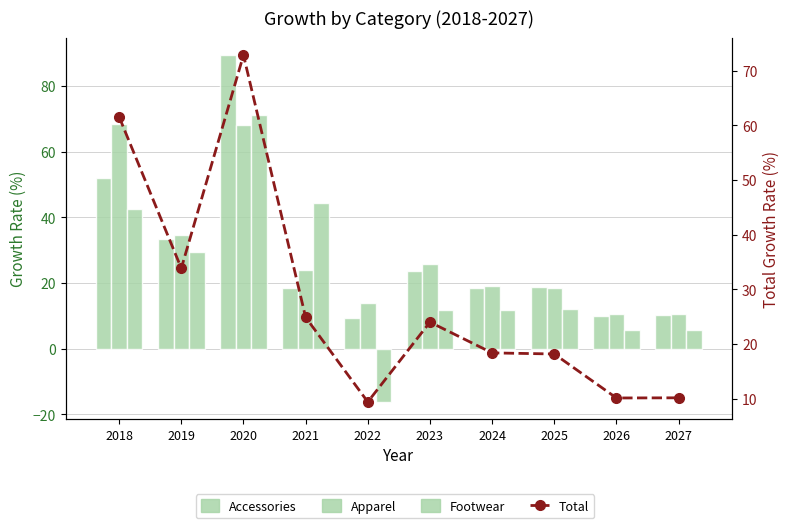

The Footwear series shows 3.4 at 2023. True or false?

False